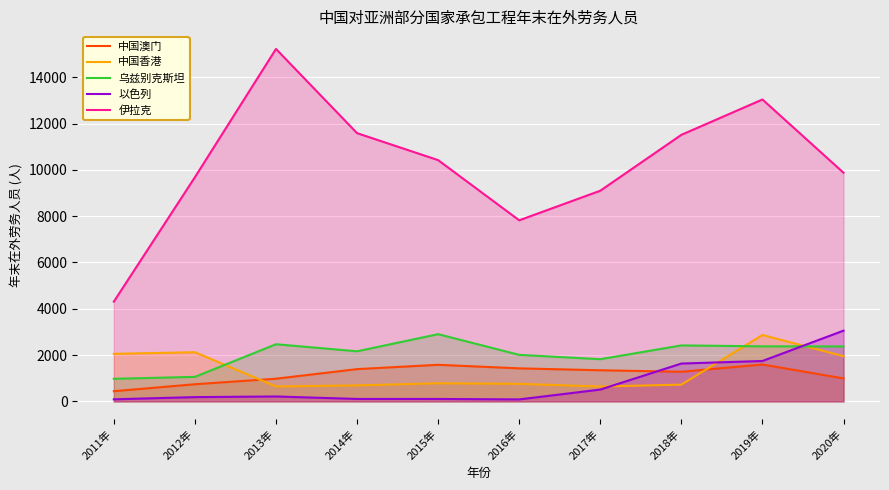

True or false: 伊拉克 and 以色列 cross at least once.

False